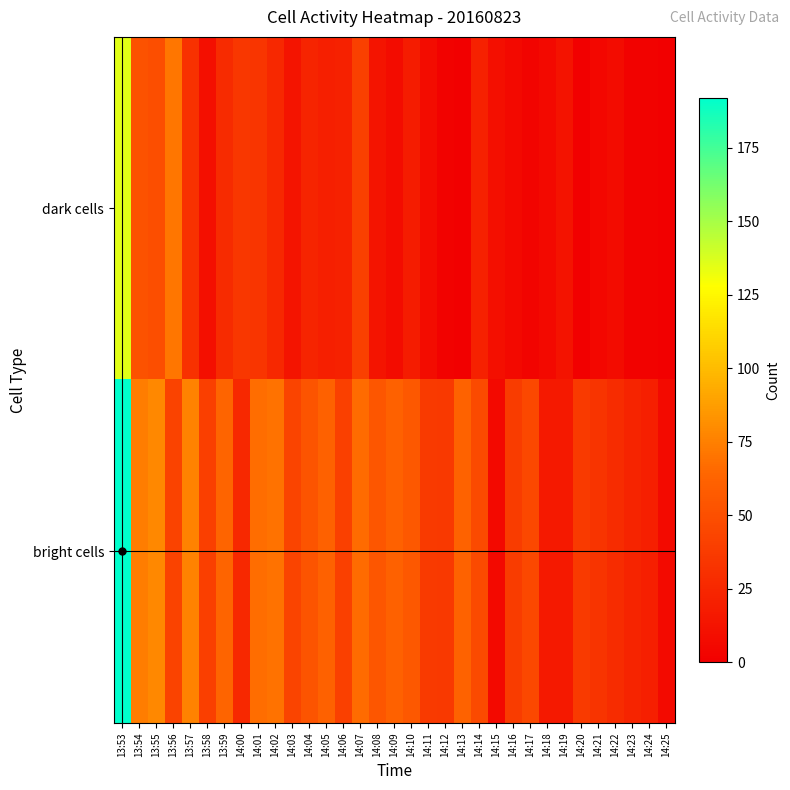

Which series has the largest total across all categories?

bright cells